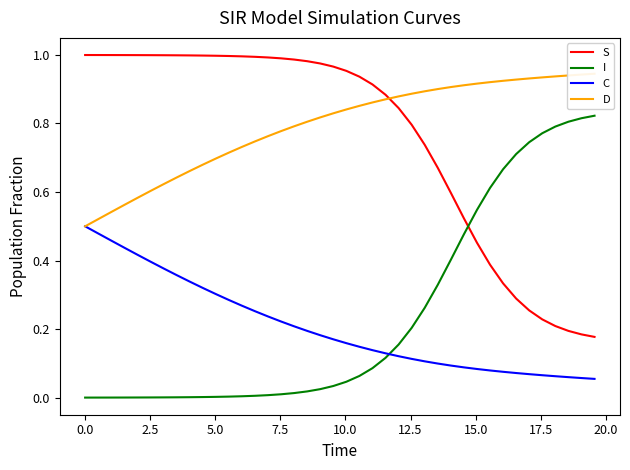

How many intersections are there between I and S?

1